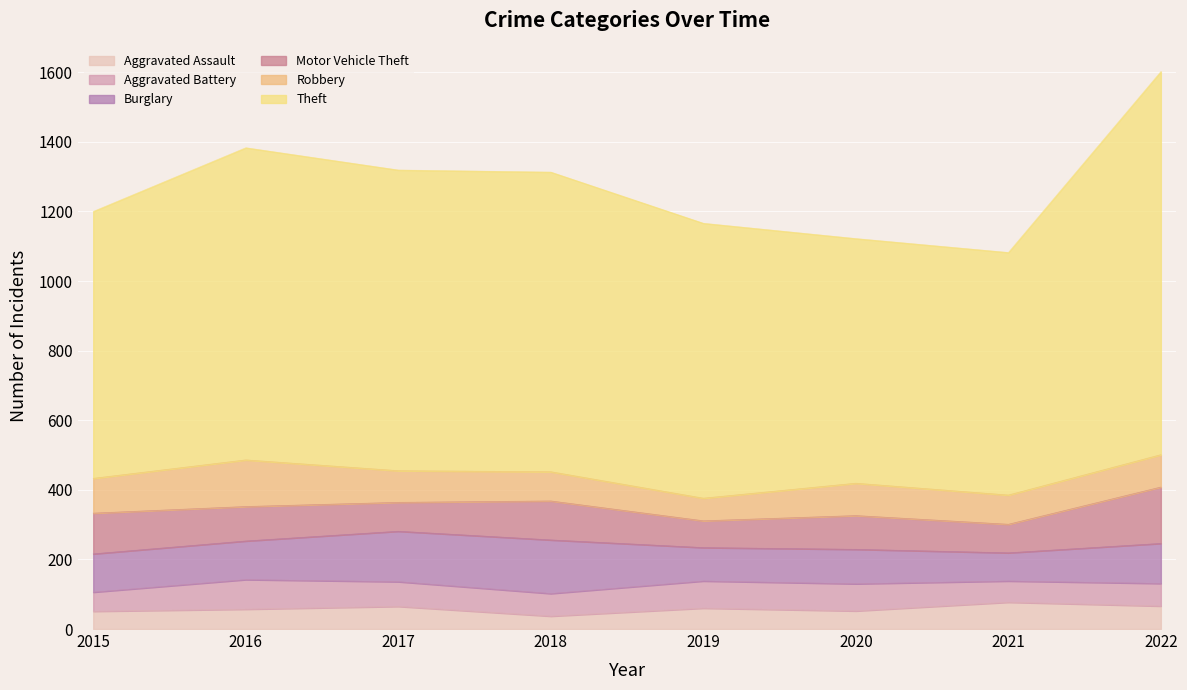

What is the total value across all series at 2018?

1313